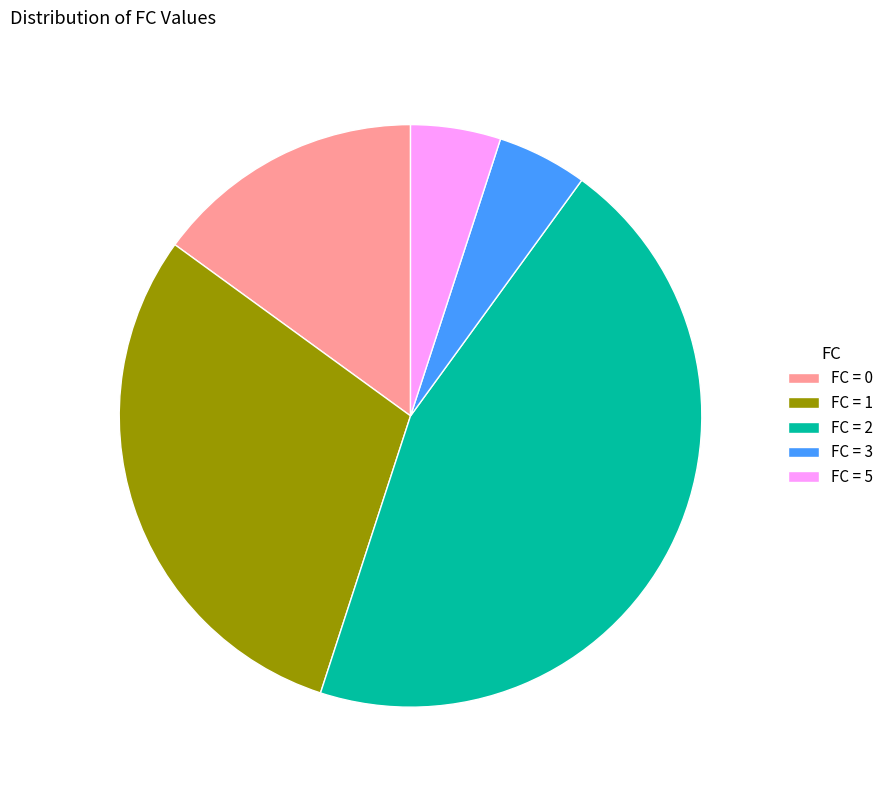

Which slice is the largest?

FC = 2